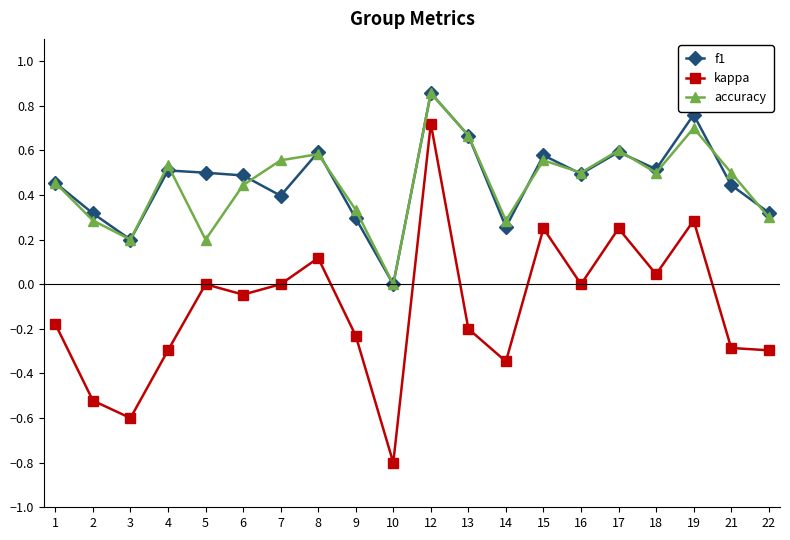

In accuracy, how many points are lower than both neighbors (excluding endpoints)?

6